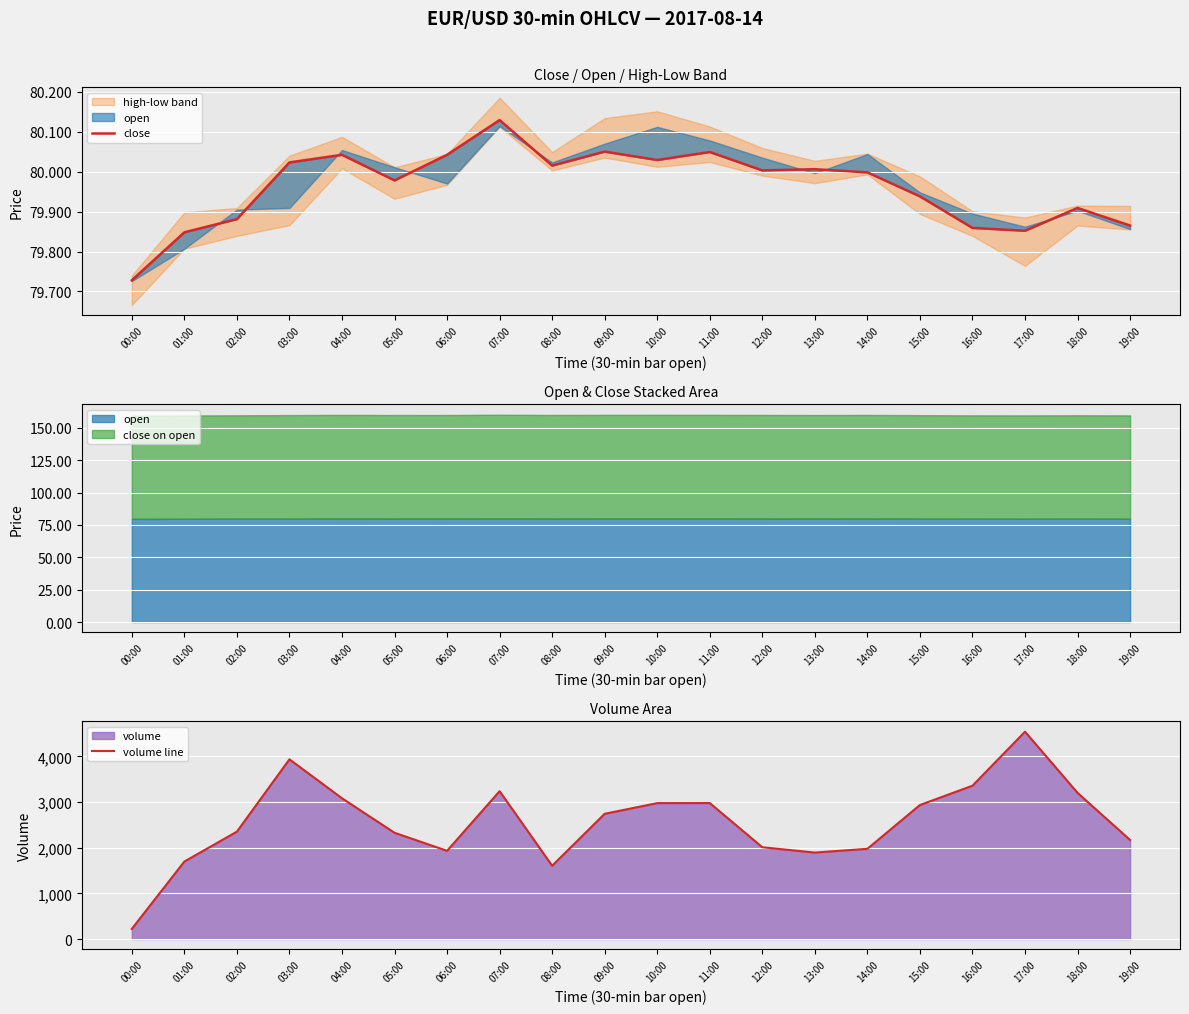

At how many categories does at least one series exceed 3315?

3